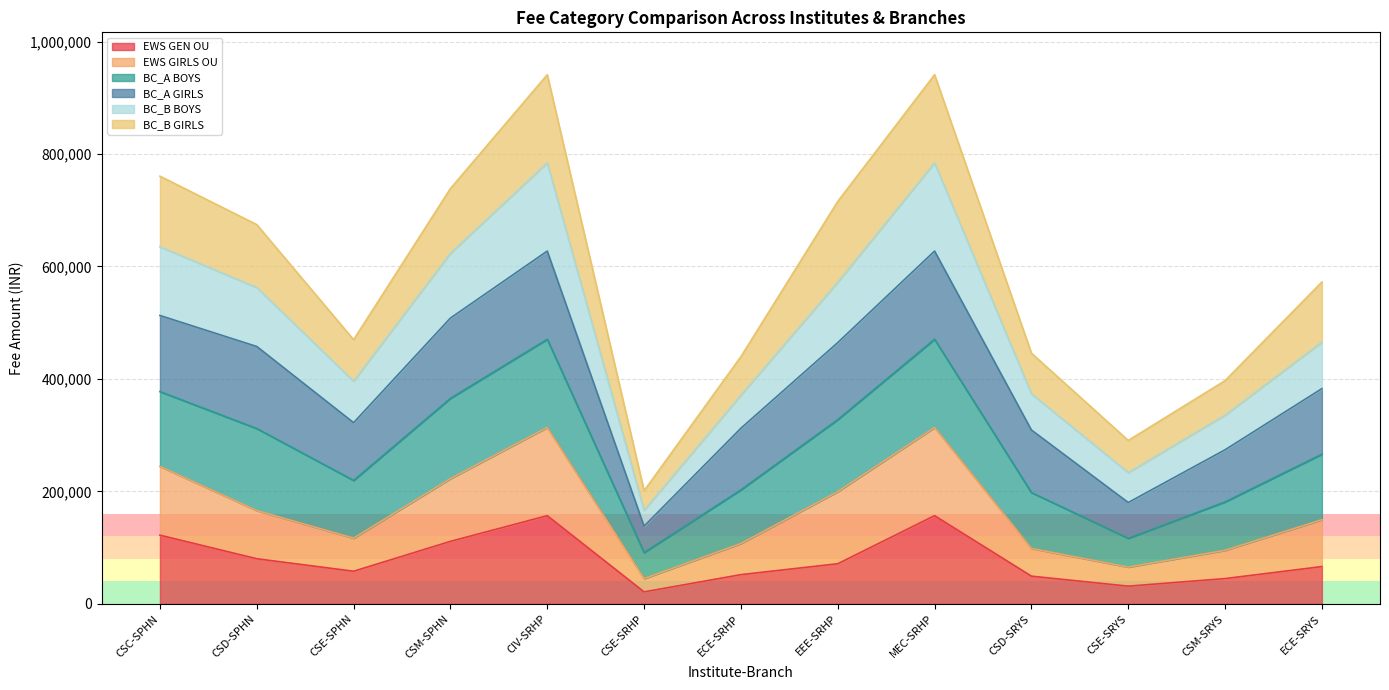

Which category has the lowest value in the BC_B BOYS series?

CSE-SRHP